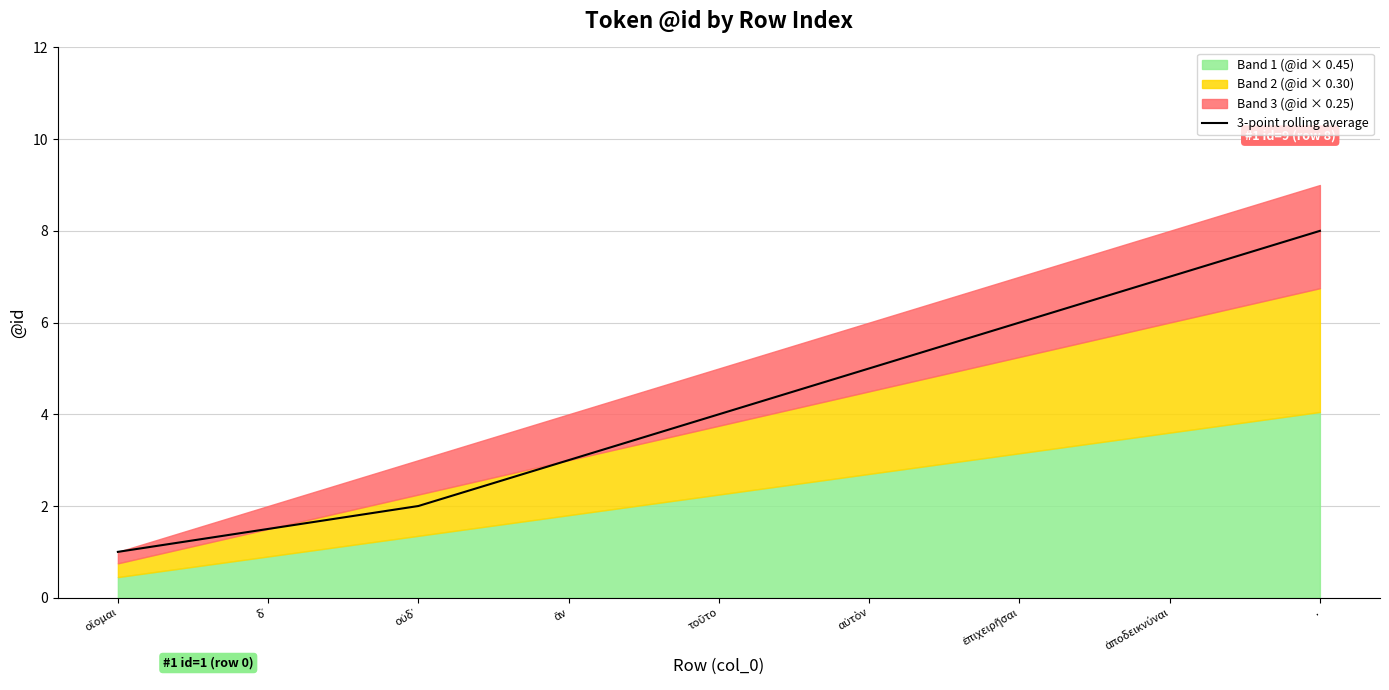

What is the value of the 1st point from the left?

1.0